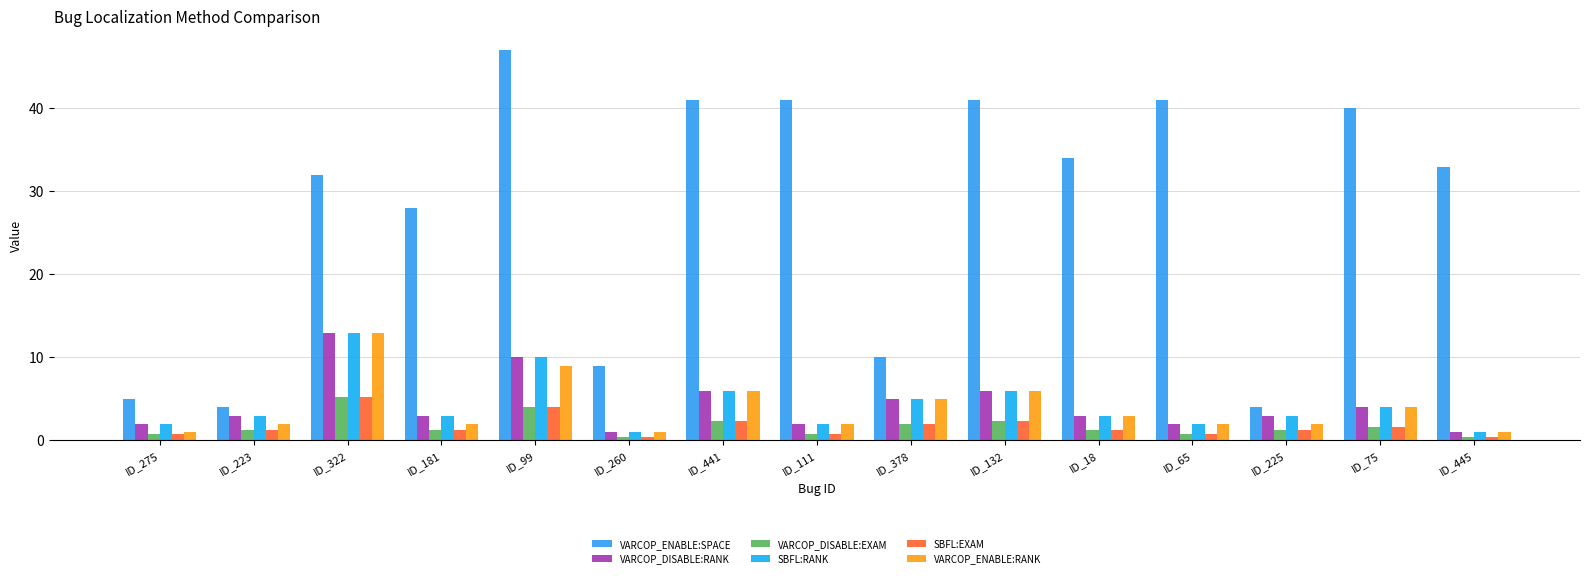

At how many categories does at least one series exceed 20?

10